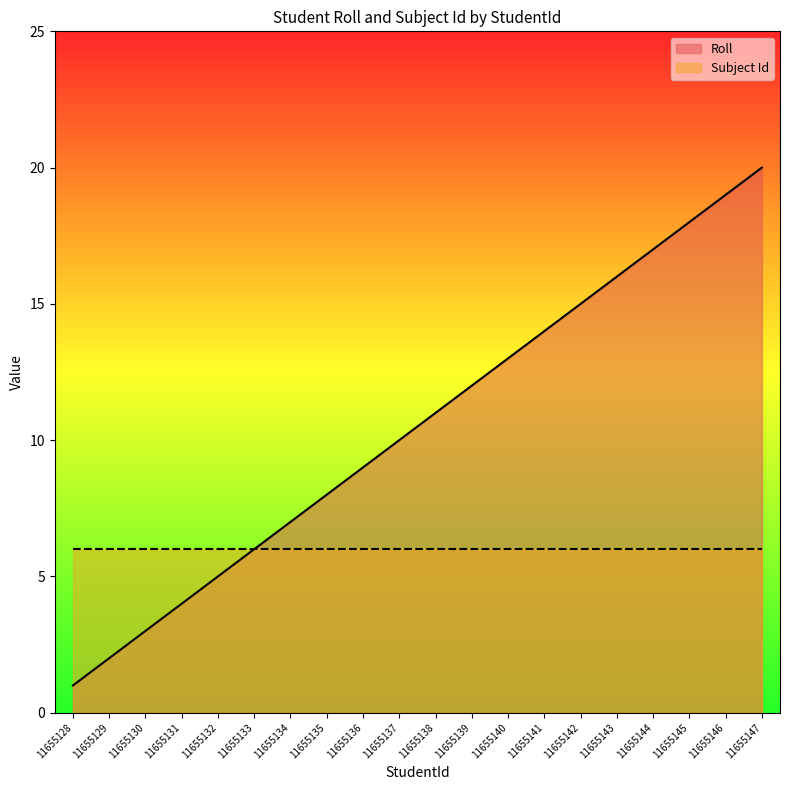

Does the chart display data point markers on the line(s)?

No